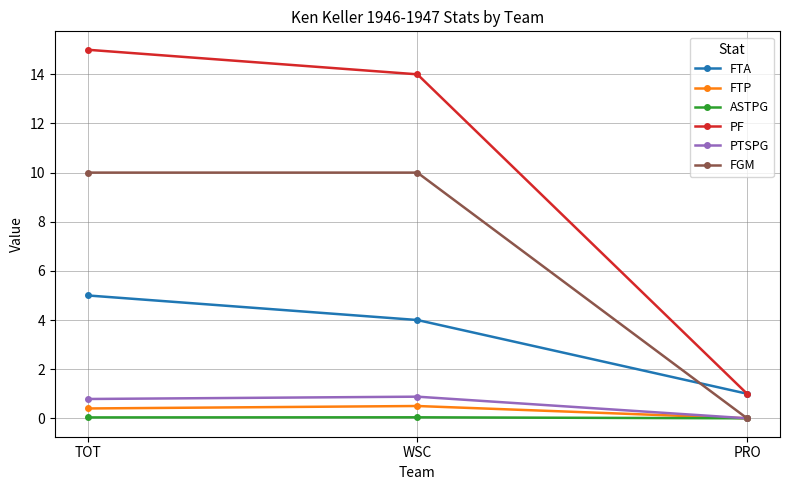

True or false: PF has a value of 15.0 at TOT.

True